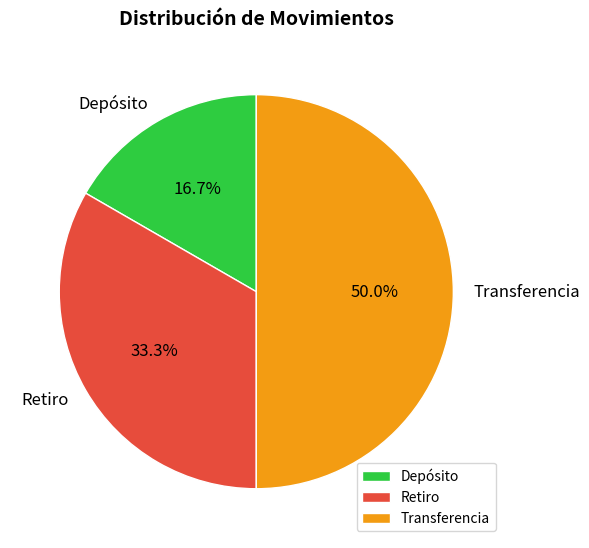

How many segments does this pie chart have?

3